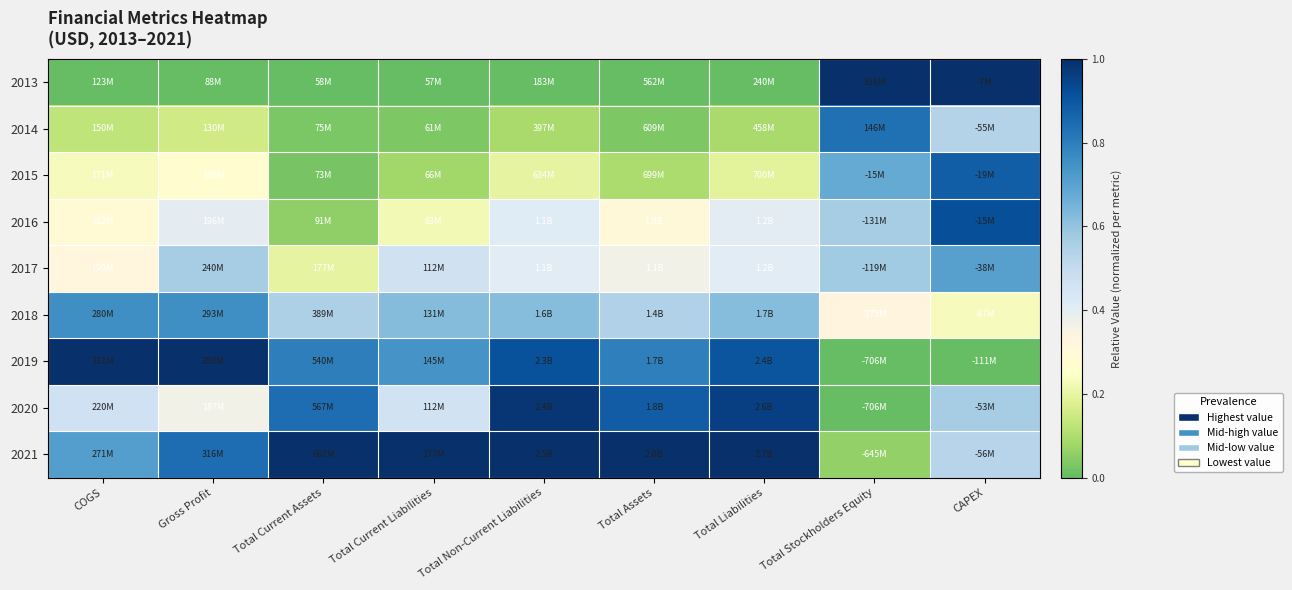

At how many categories does at least one series exceed 0?

9